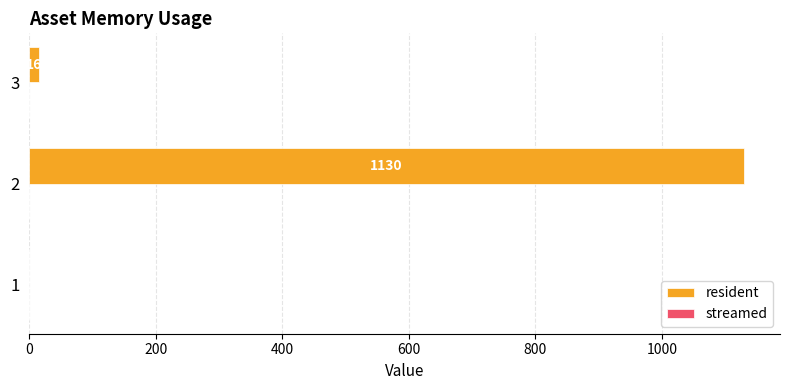

What is the sum of all values?

1146